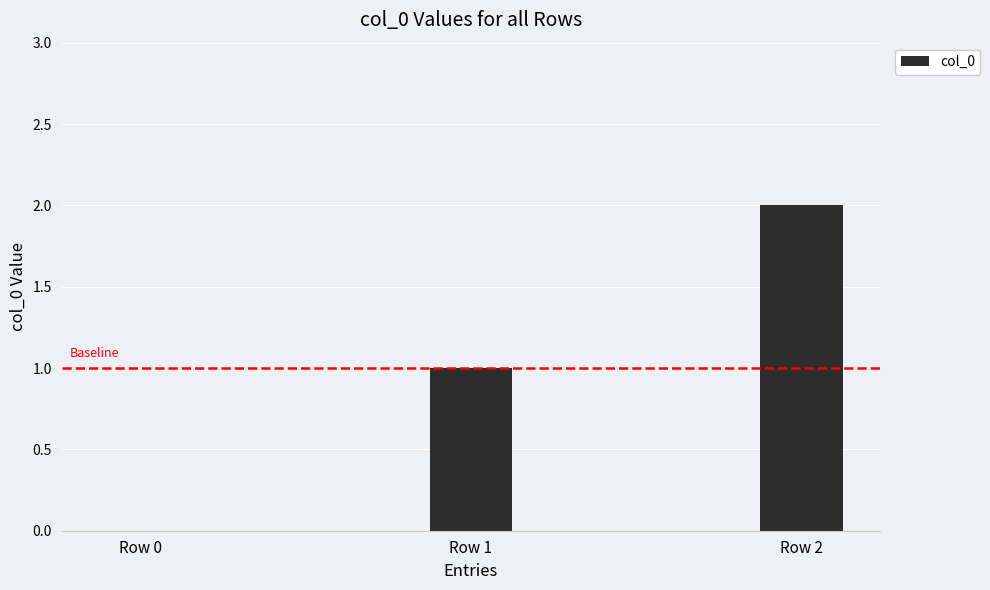

How many positive values are there?

2